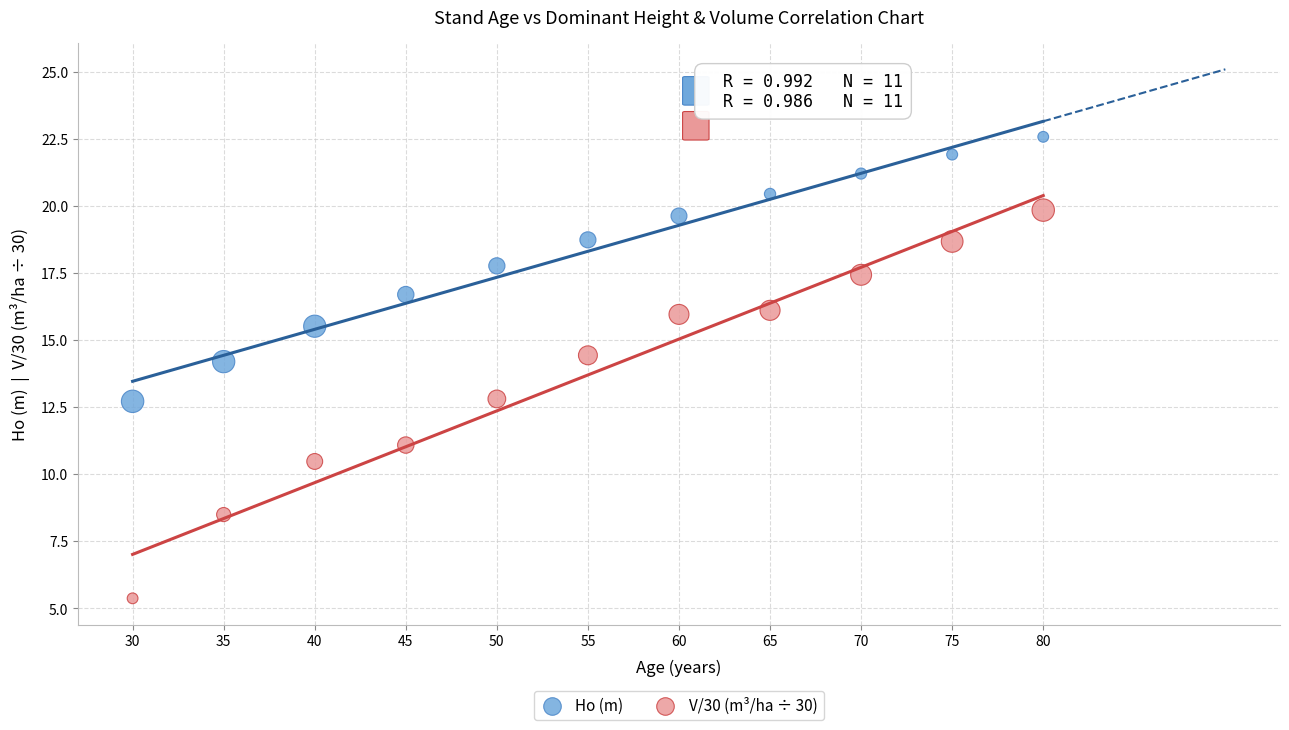

Which series reaches the maximum Y coordinate?

Ho (m)